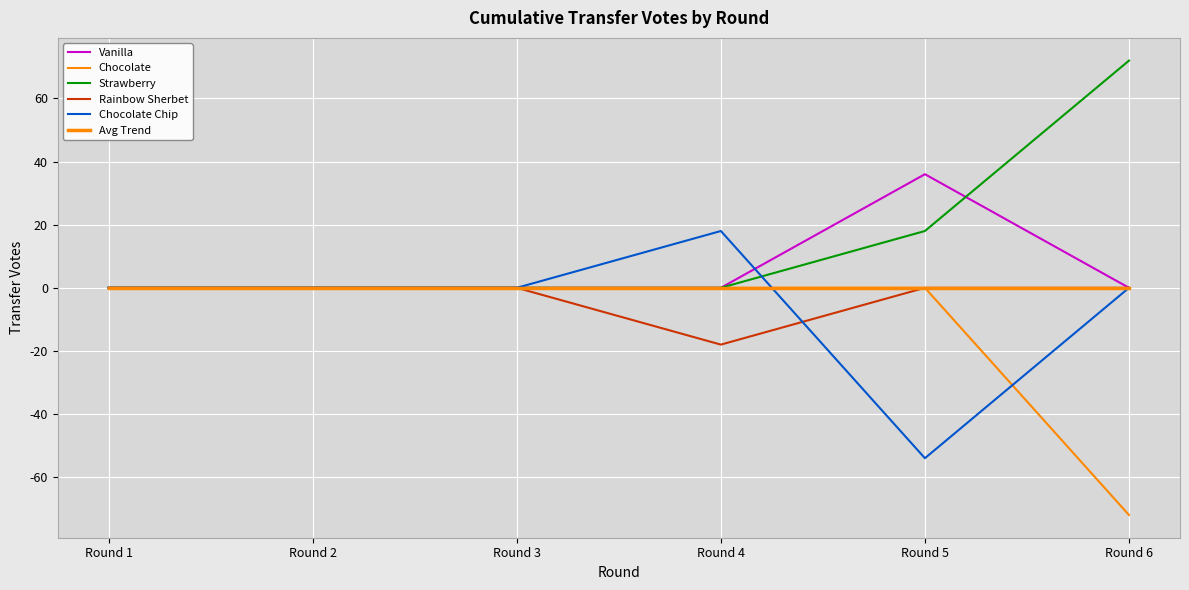

Does the chart have visible grid lines?

Yes